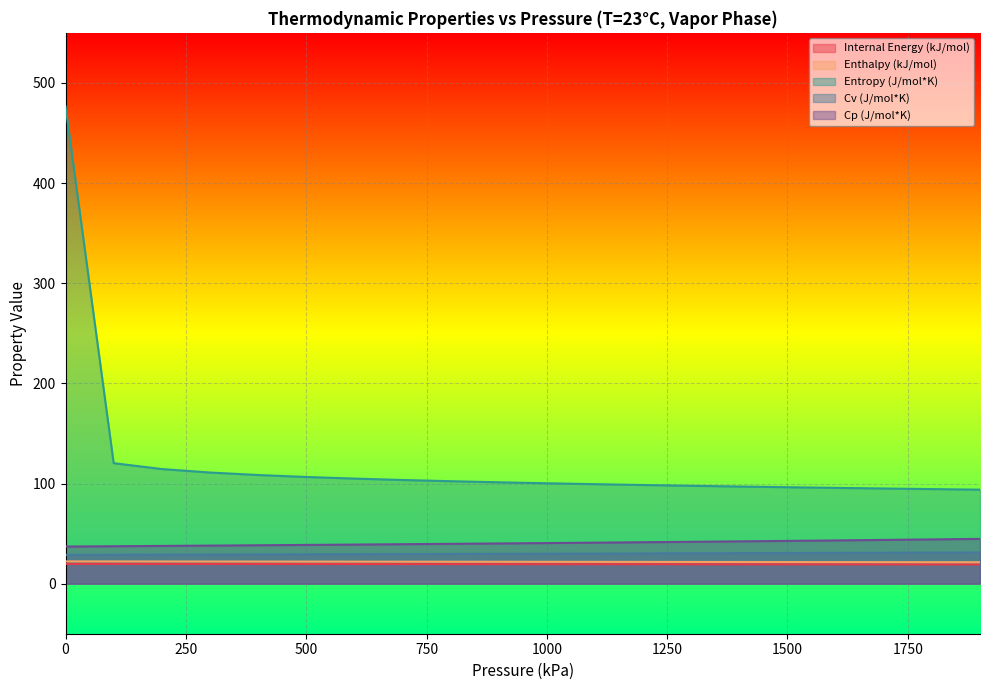

Rank the series at 0 from highest to lowest value.

Entropy (J/mol*K), Cp (J/mol*K), Cv (J/mol*K), Enthalpy (kJ/mol), Internal Energy (kJ/mol)